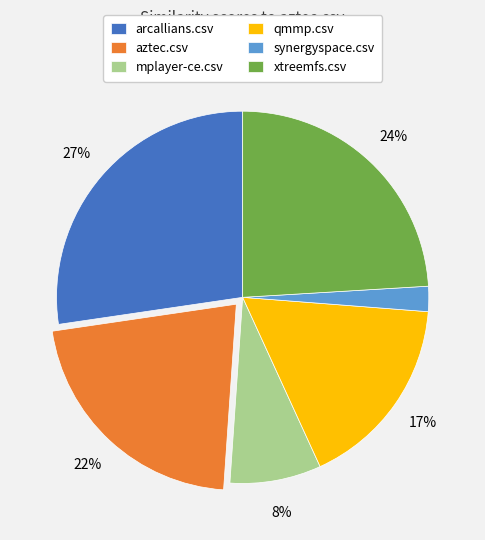

Is it true that synergyspace.csv is 12% of the pie?

False